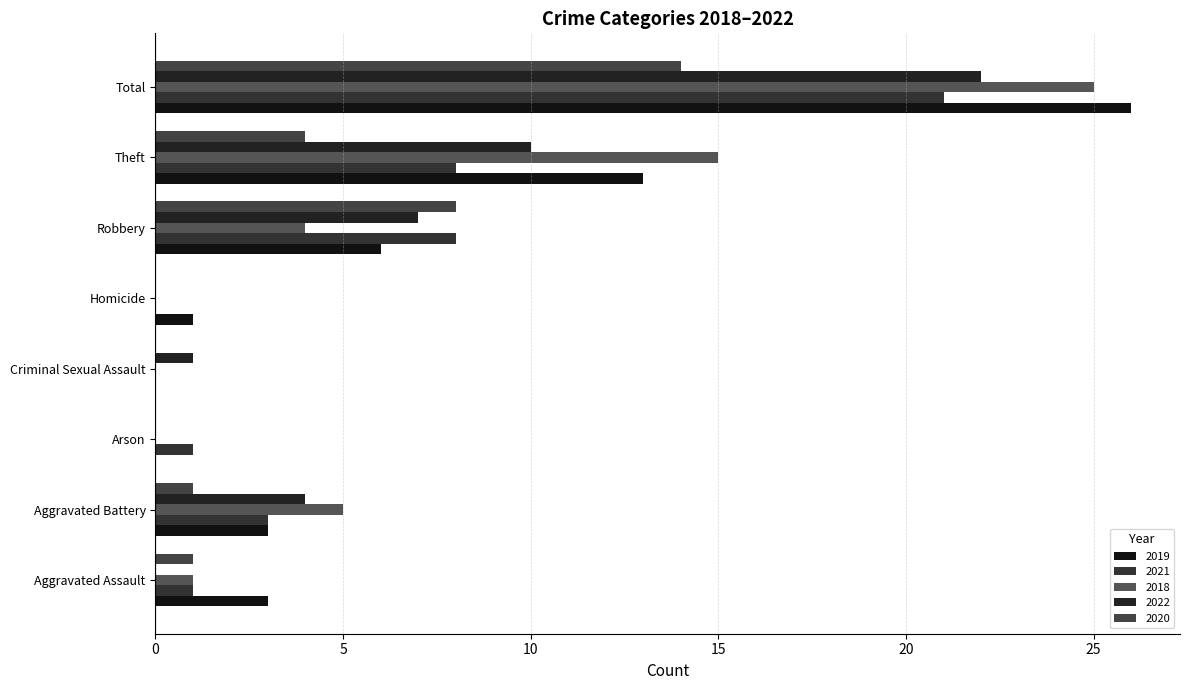

What is the label of the 6th bar from the right?

Arson